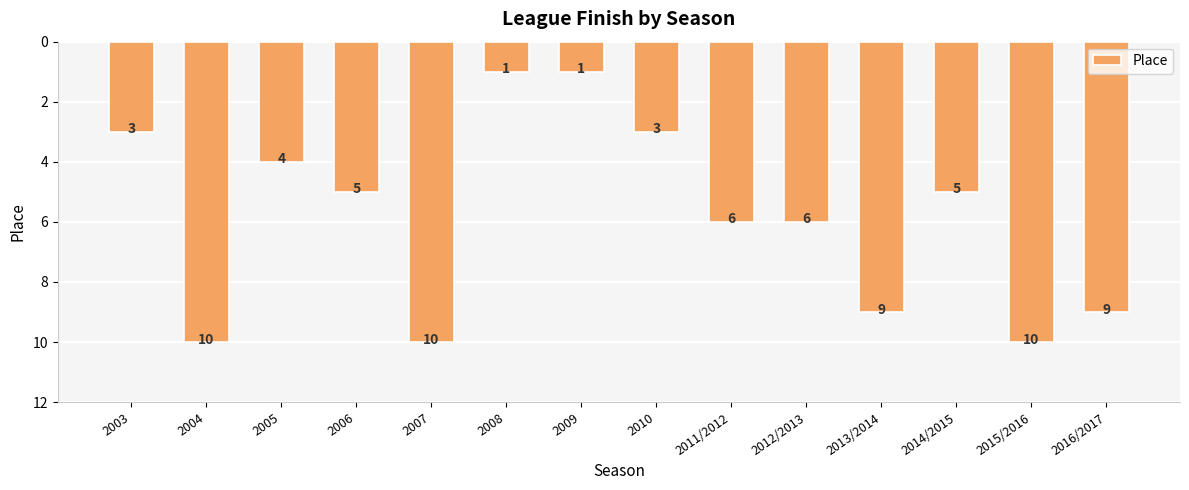

True or false: the data shows 14 at 2013/2014.

False